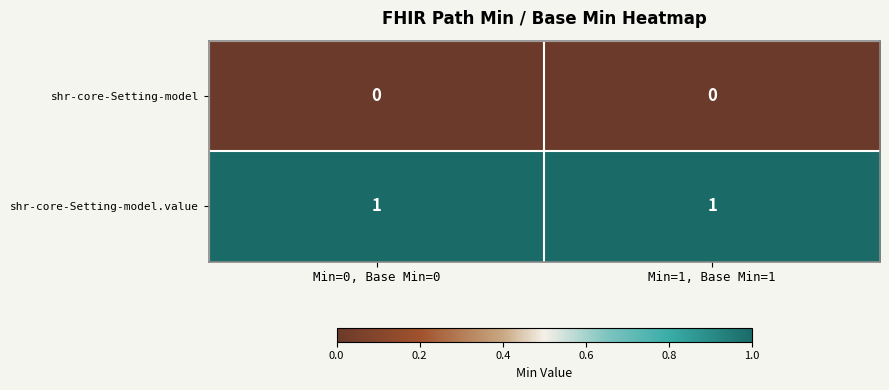

The value of shr-core-Setting-model at Min=1, Base Min=1 is 0. True or false?

True